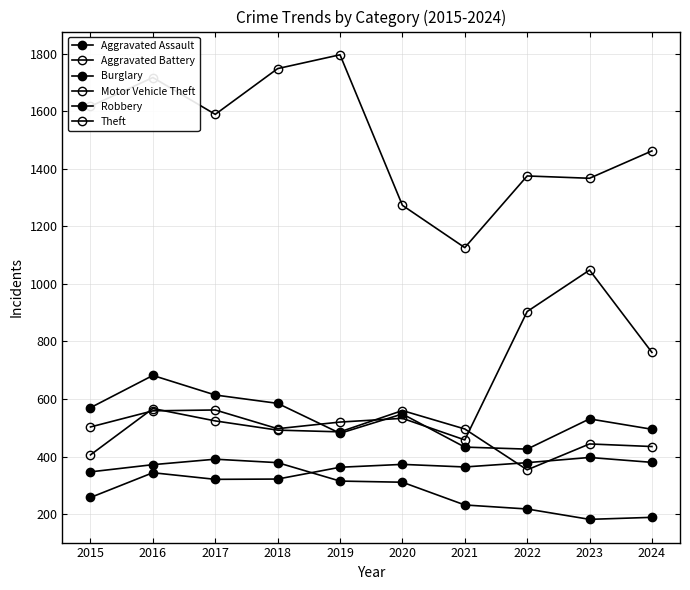

Is this an area chart (filled region under the line)?

No